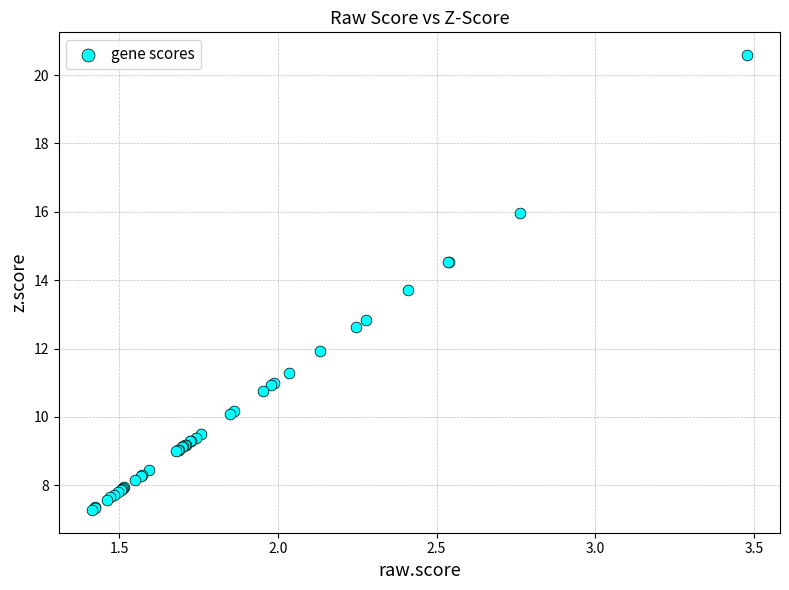

What Y value in the scatter plot is closest to 13?

12.8